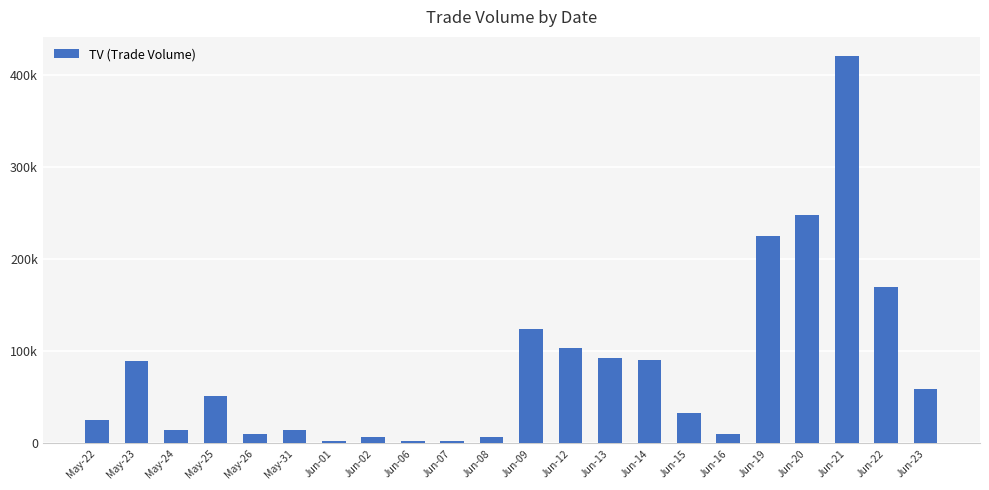

At which label is the value closest to 211000?

Jun-19